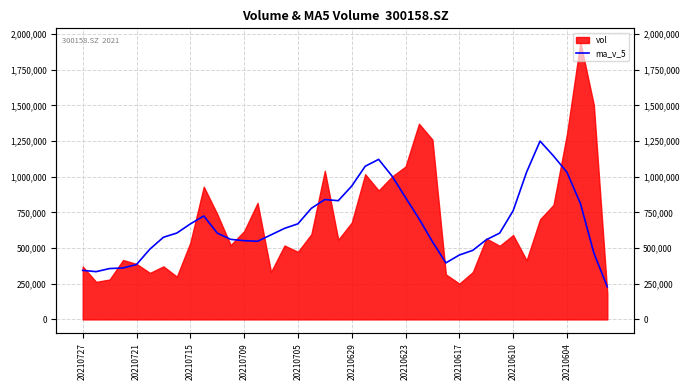

What is the average value?

672956.2